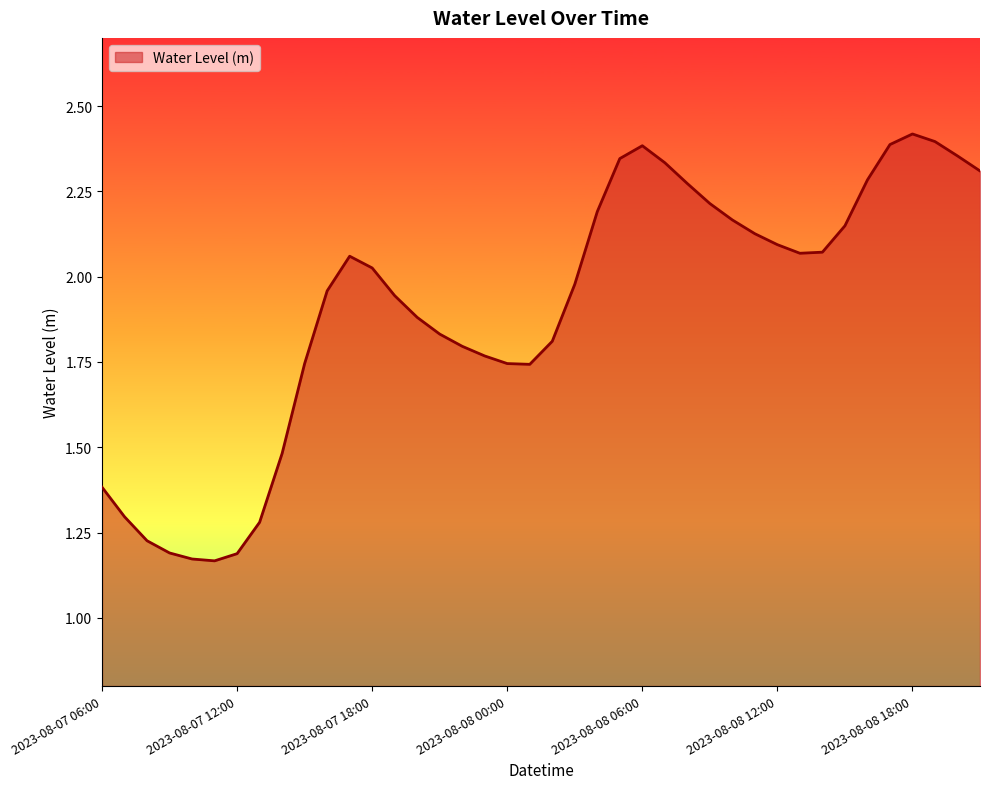

Does the chart have visible grid lines?

No